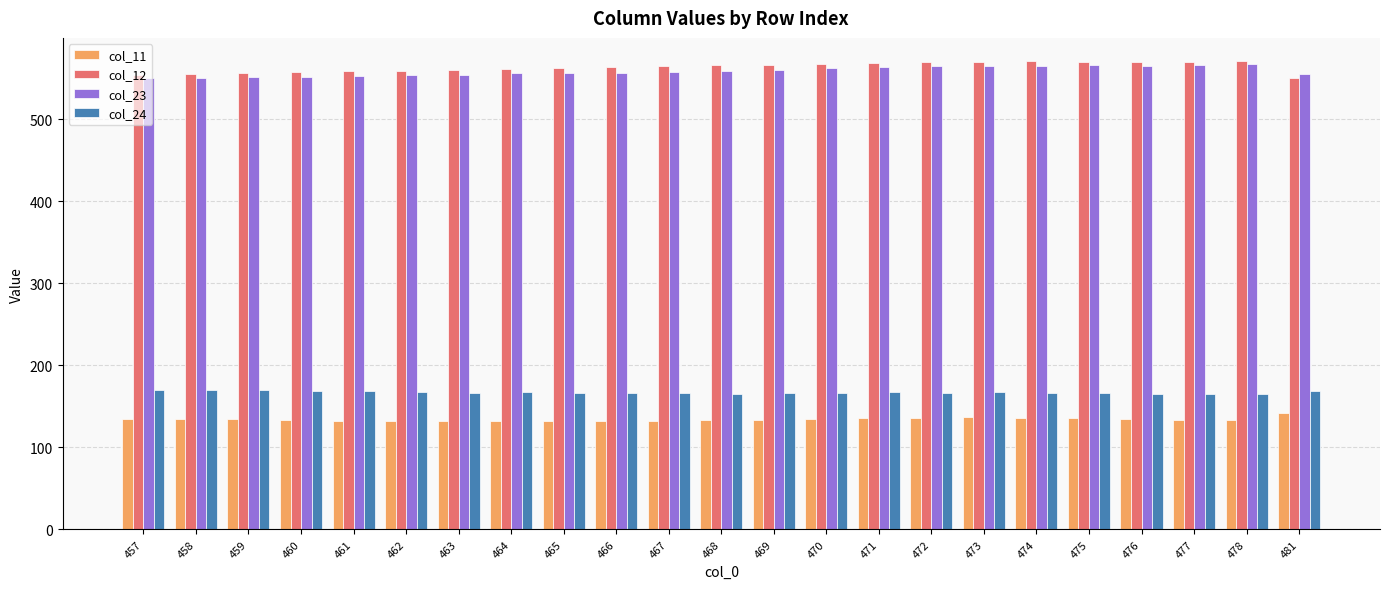

The value of col_11 at 462 is 193.7. True or false?

False